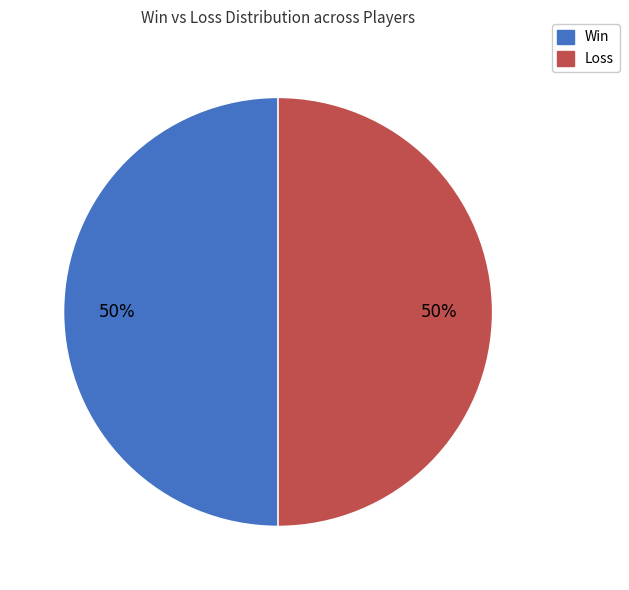

To the nearest percent, what is the average slice percentage?

50%